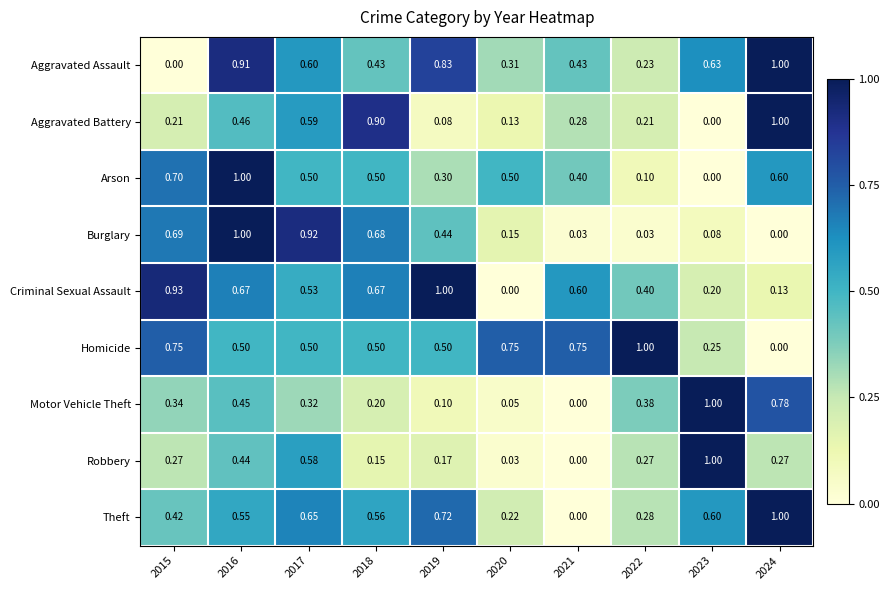

Is the value of Arson at 2023 greater than the value of Homicide at 2020?

No